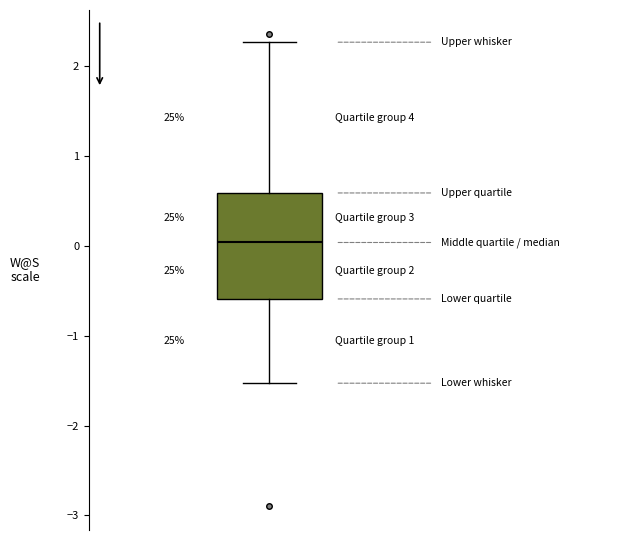

Where does the upper whisker of the box end on the y-axis? The values are not printed on the chart, so give them approximately, as read against the axis.

2.3